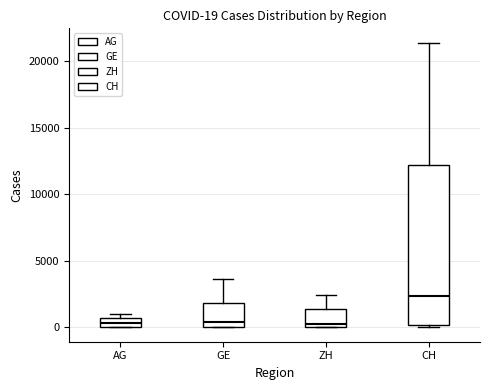

Which box is the tallest, from its lower edge to its upper edge?

CH